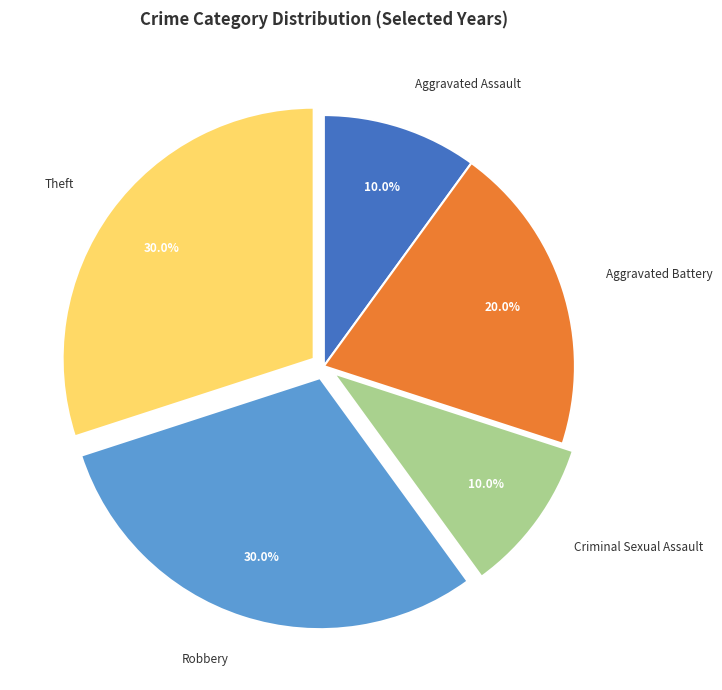

The Theft slice represents 30% of the pie. True or false?

True